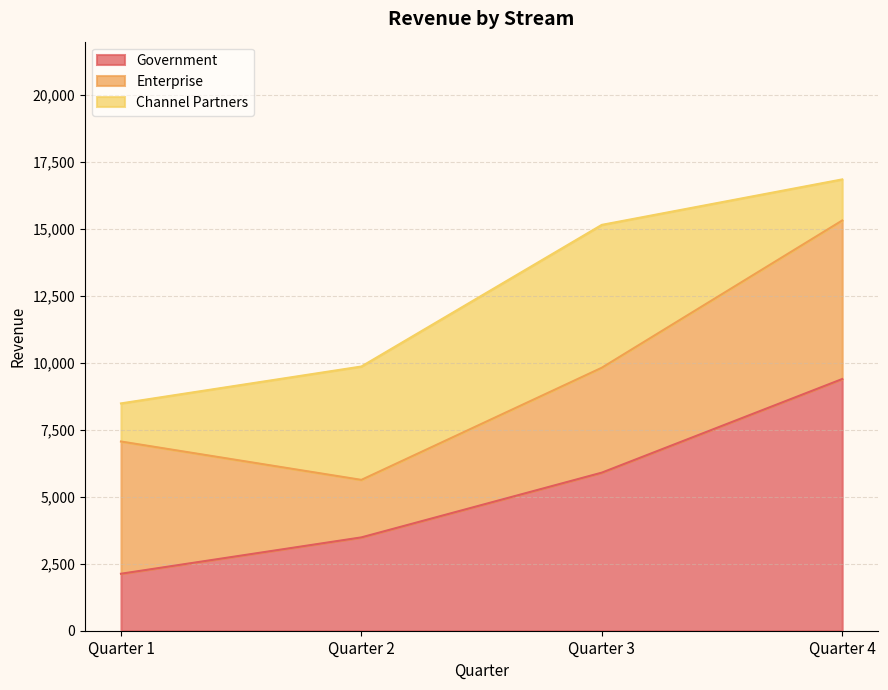

What is the greatest value displayed?

9400